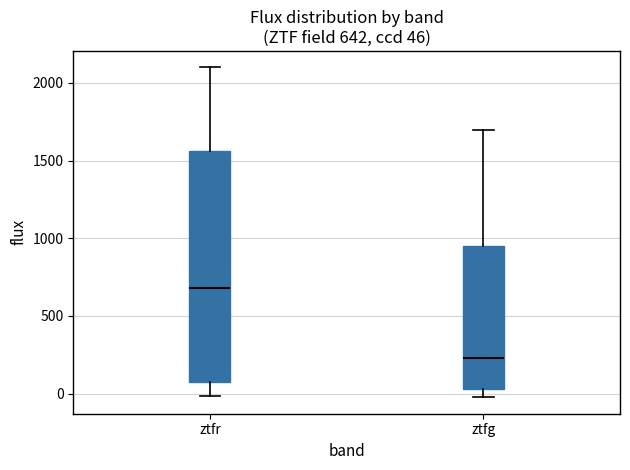

Which box has the lowest median line?

ztfg